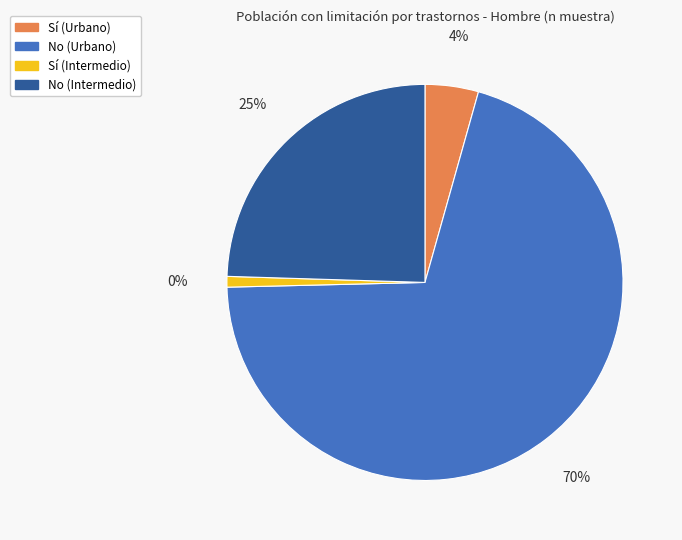

To the nearest percent, what is the combined percentage of No (Intermedio) and Sí (Intermedio)?

25%